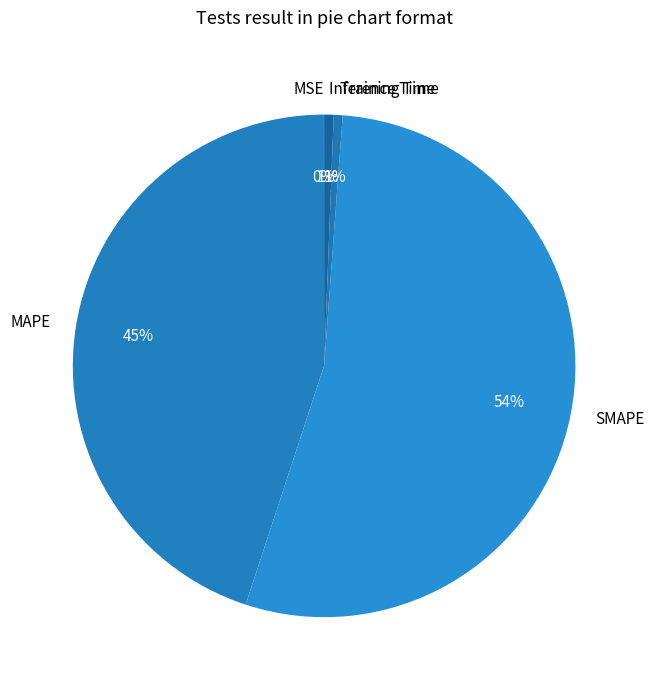

Is there a majority slice in this chart?

Yes